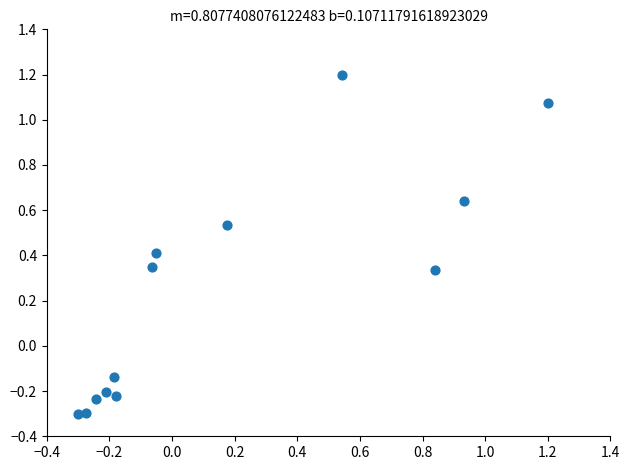

What is the range of X values (max minus min)?

1.5